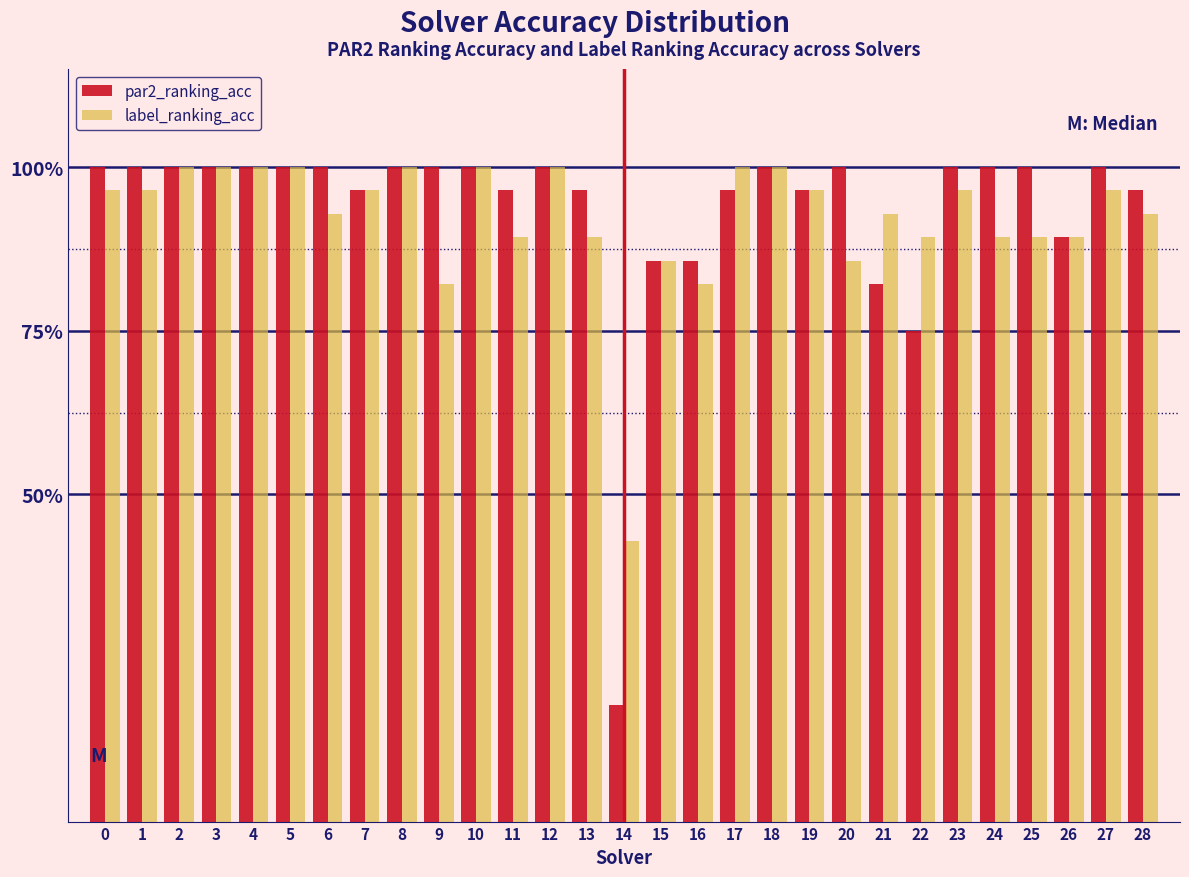

Are the bars grouped side by side (vs. stacked)?

Yes